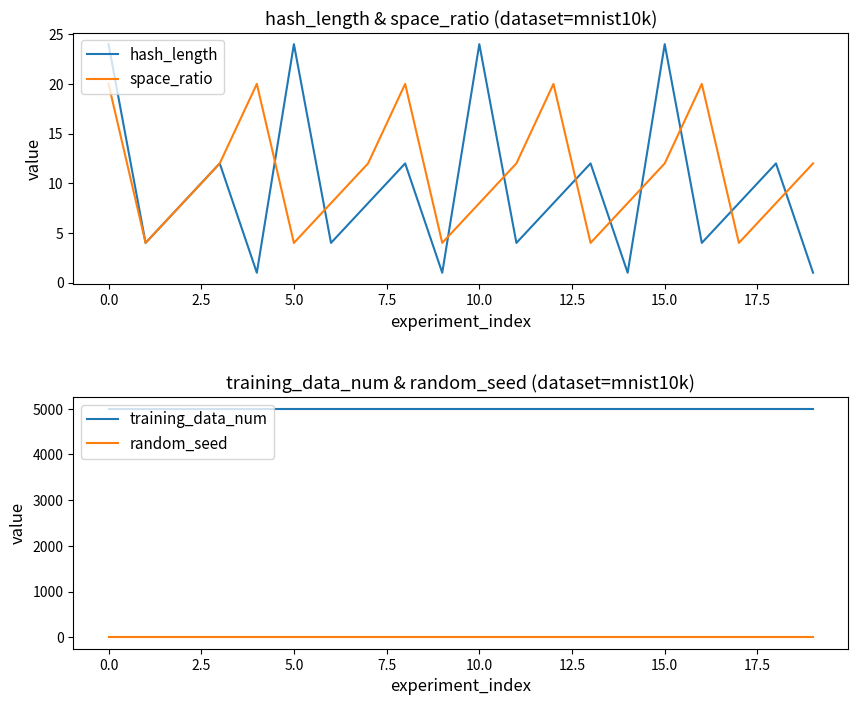

True or false: training_data_num has a value of 1417 at 12.

False